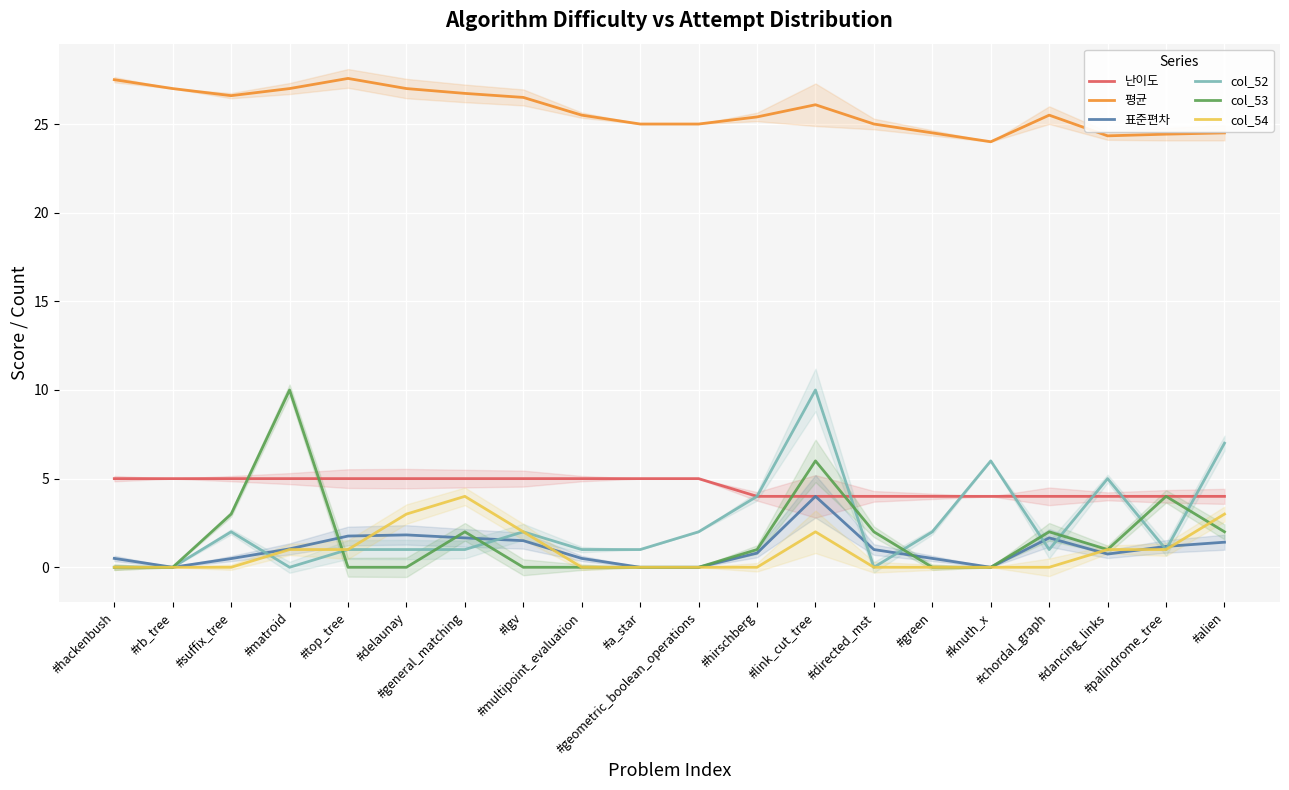

Which has a higher value, #knuth_x or #directed_mst?

#knuth_x